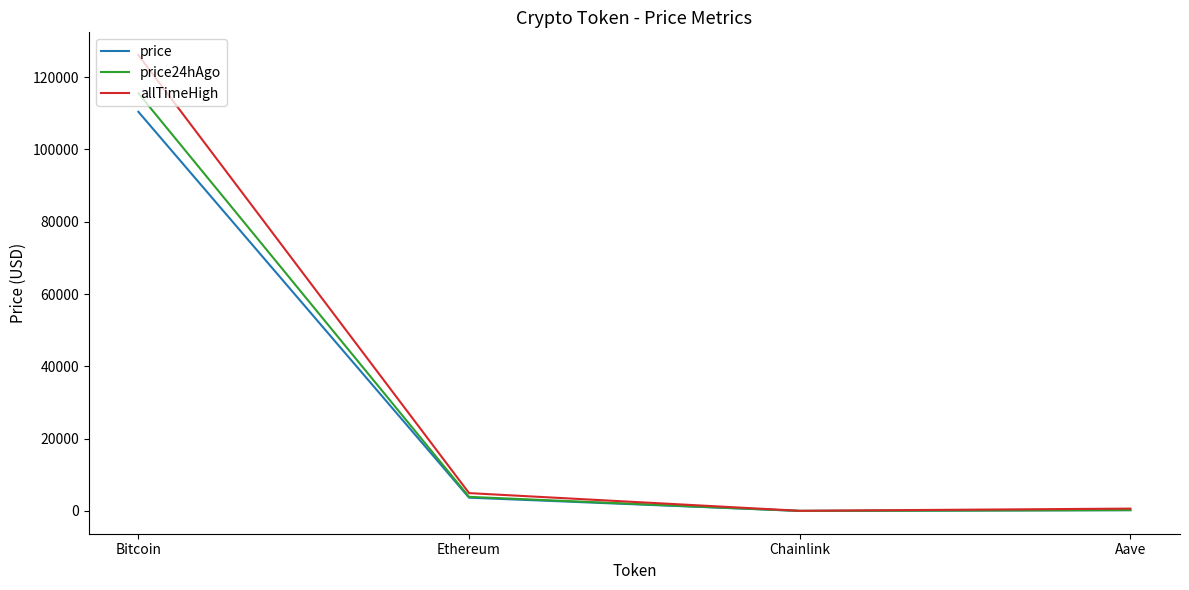

Which series changed the most between Bitcoin and Ethereum?

allTimeHigh